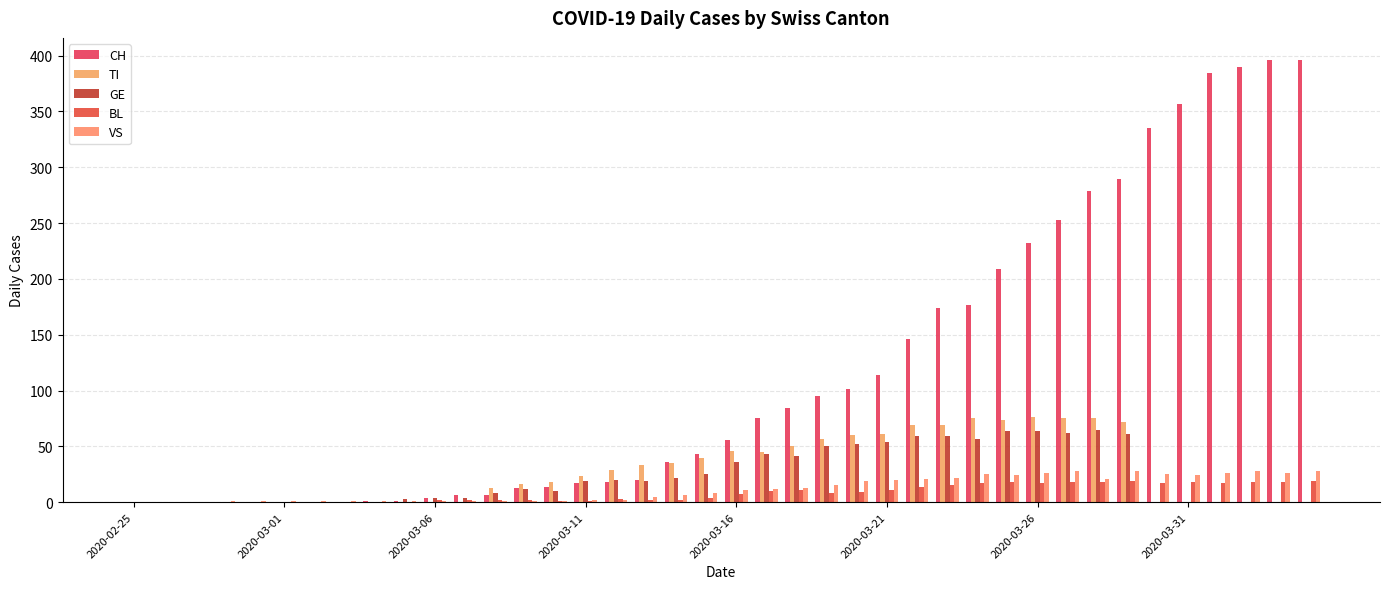

Count the number of data series in this chart.

5